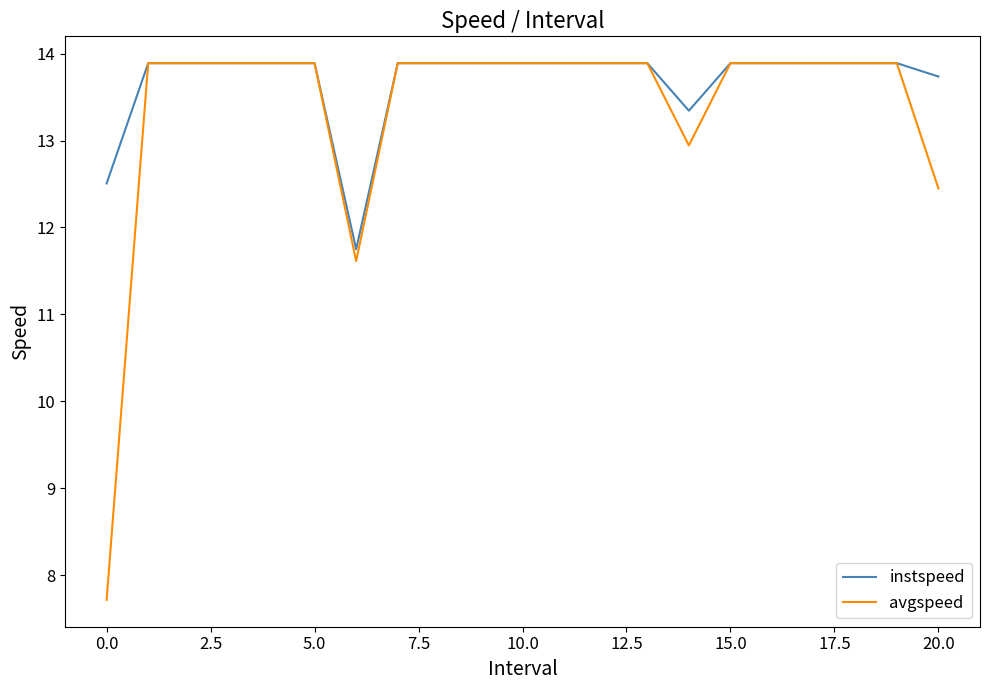

What is the greatest value displayed?

13.9